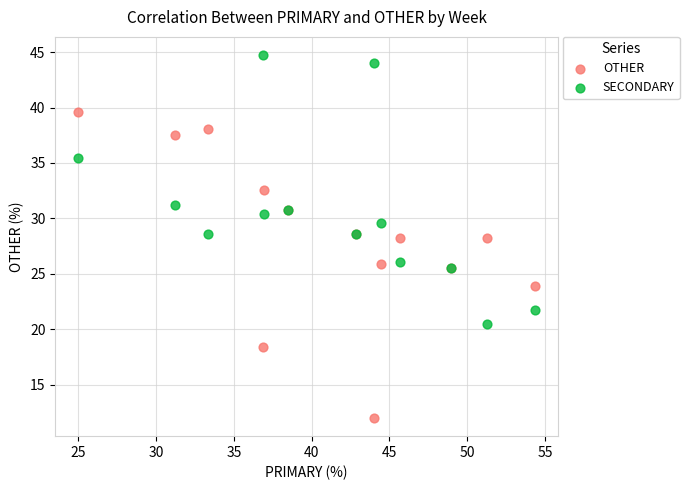

Which series has the largest Y range (max minus min)?

OTHER